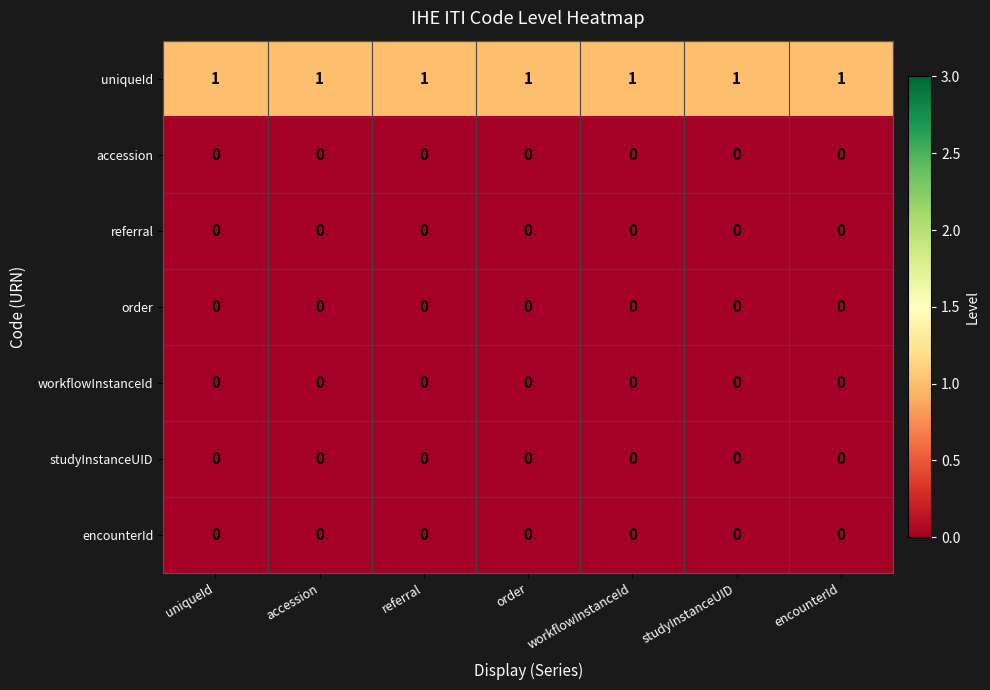

The order series shows 0 at studyInstanceUID. True or false?

True